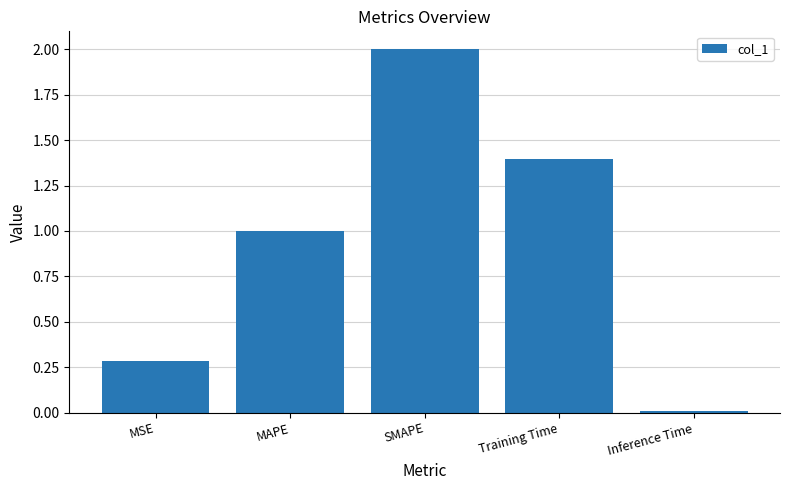

Which has a higher value, Training Time or Inference Time?

Training Time